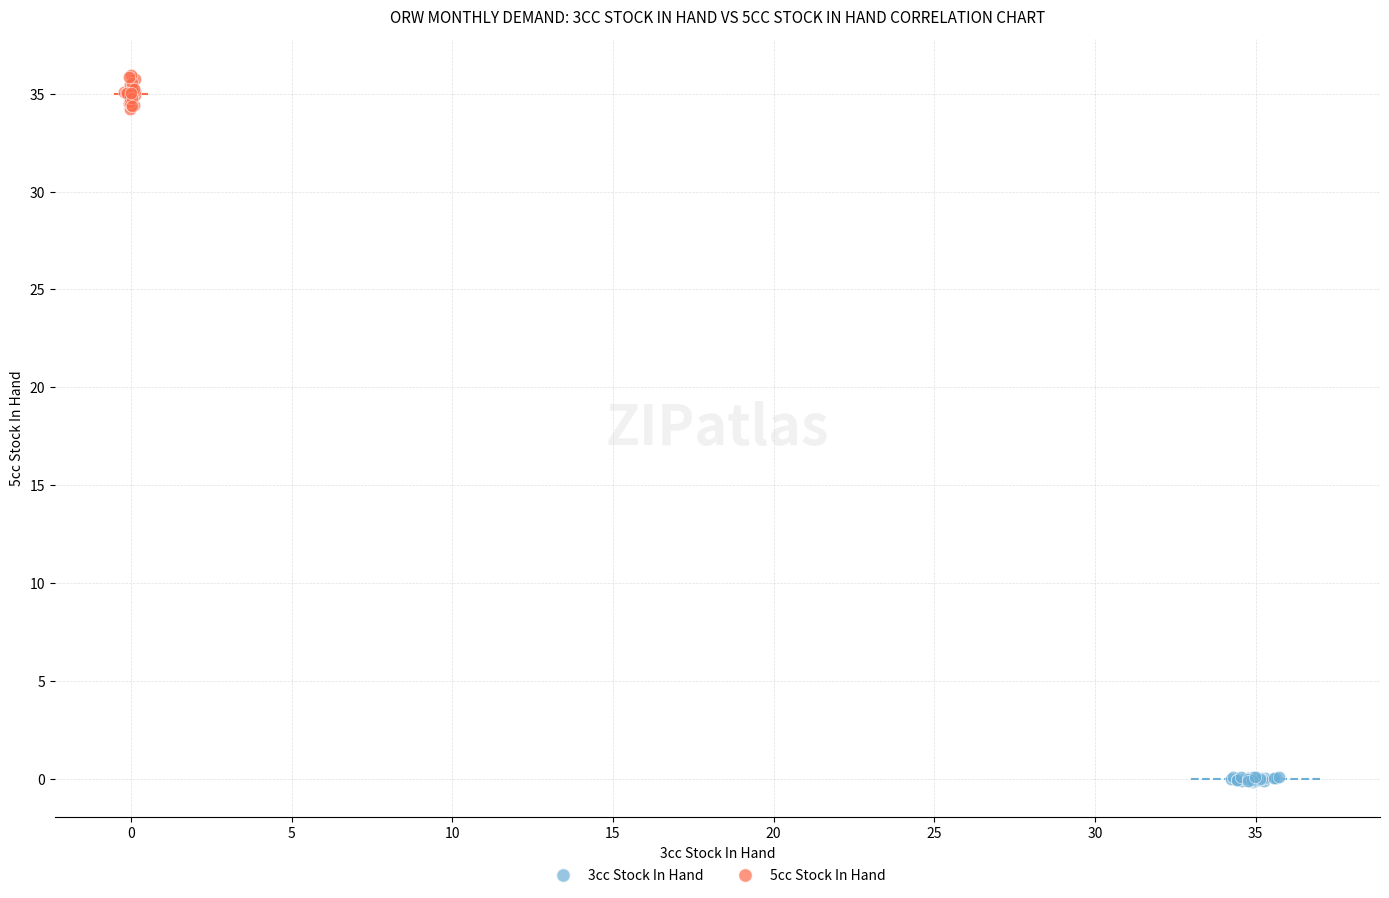

Which series contains the highest Y value?

5cc Stock In Hand